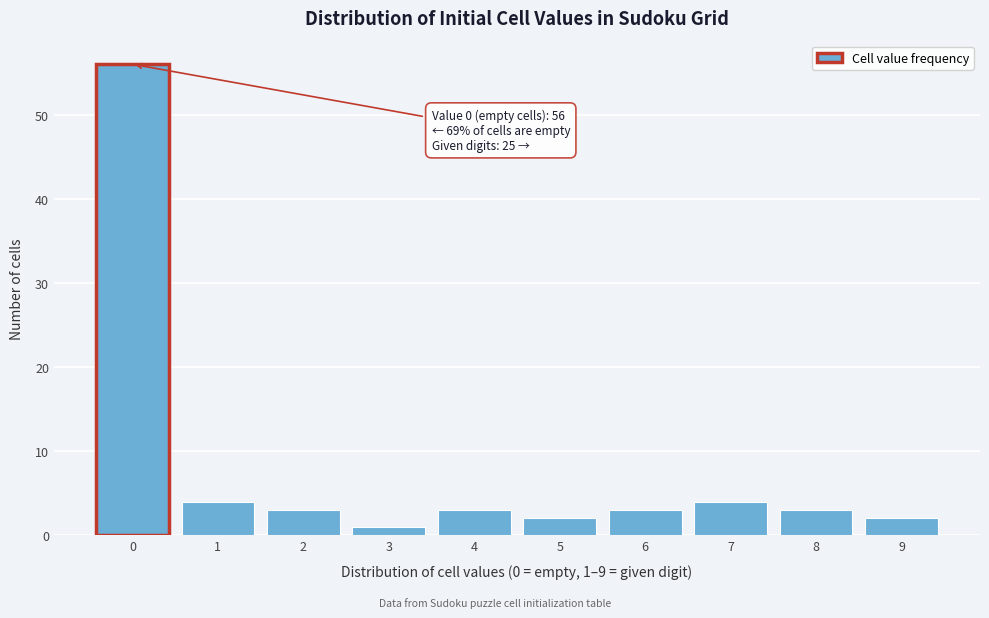

Which range on the x-axis has the tallest bar?

-0.5 to 0.5